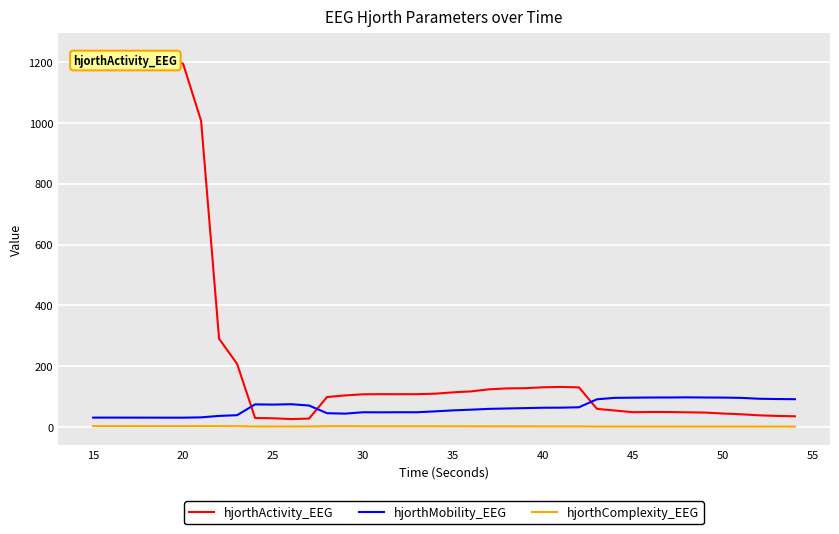

At how many categories does at least one series exceed 549?

7